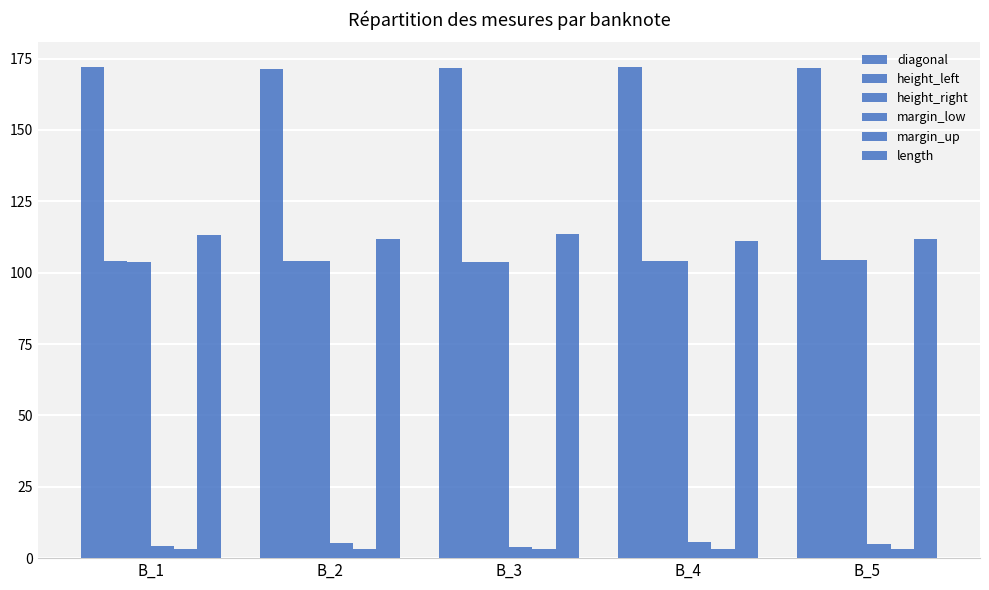

How many bars are there in total?

30